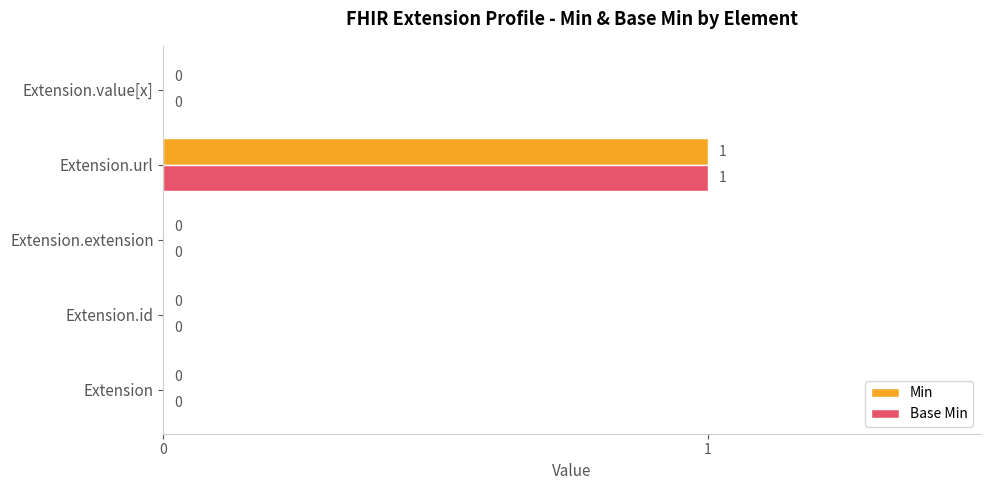

At which category is the sum across all series the highest?

Extension.url